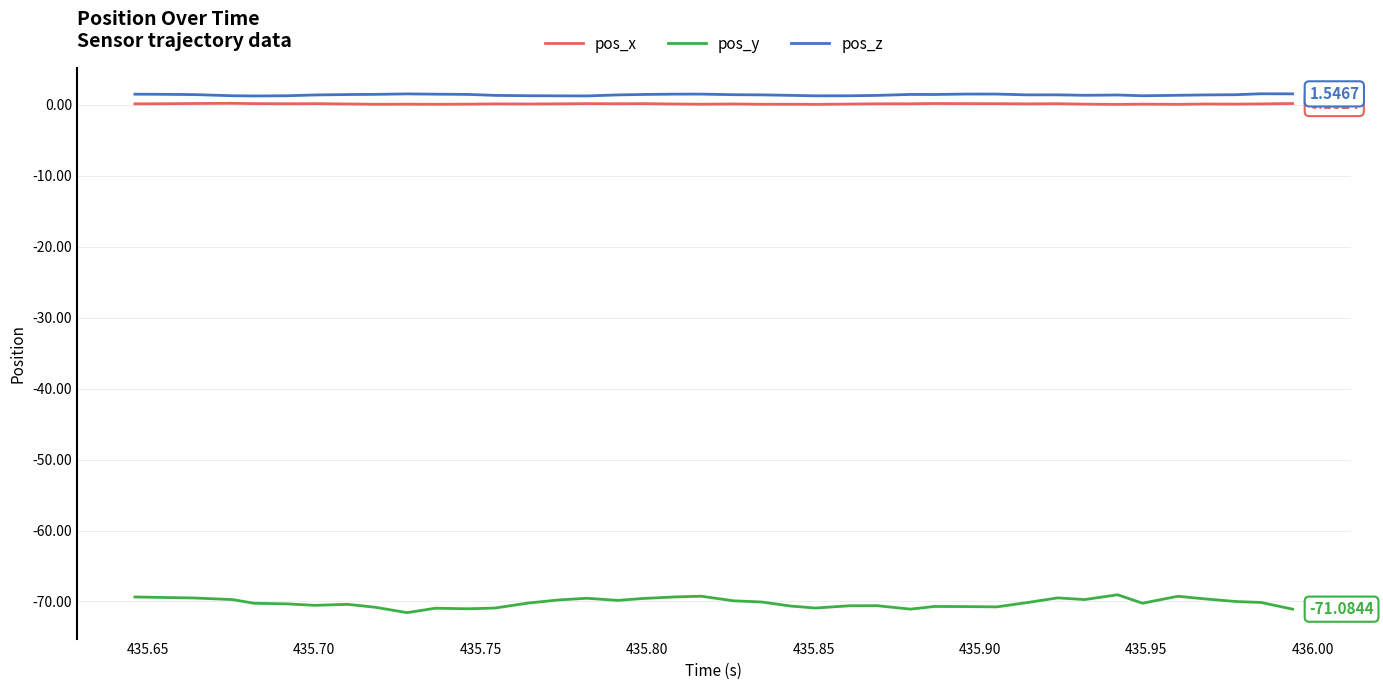

What is the difference between the maximum and minimum values in the pos_y series?

2.5